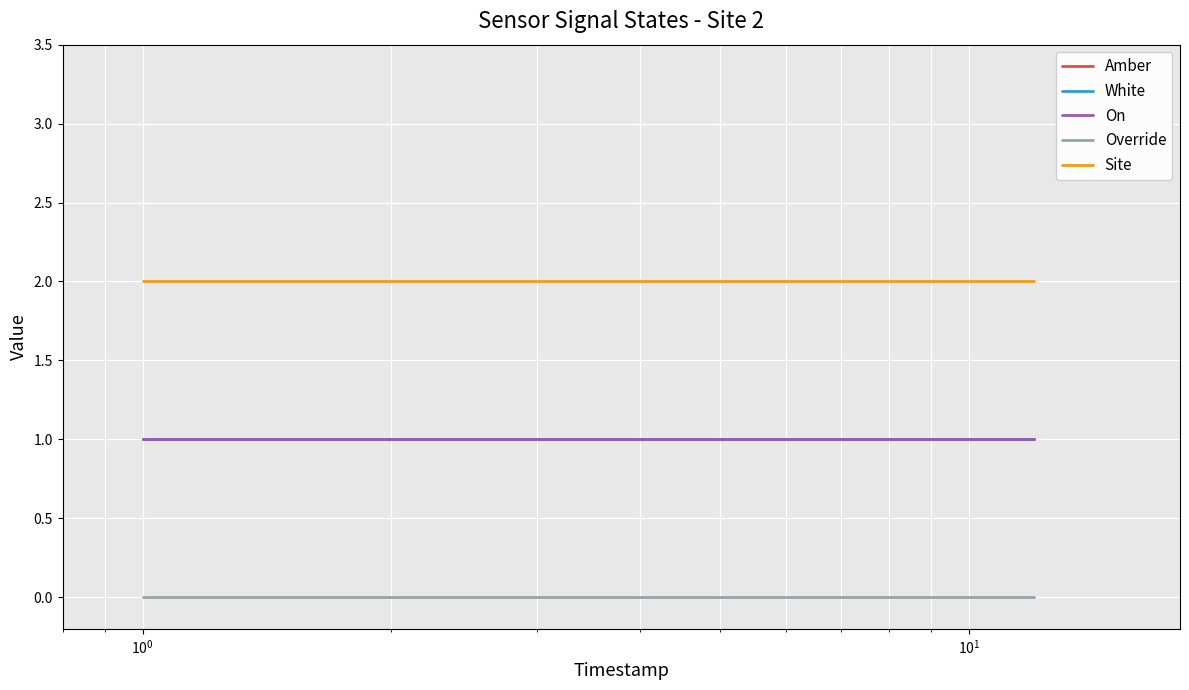

Is this an area chart (filled region under the line)?

No